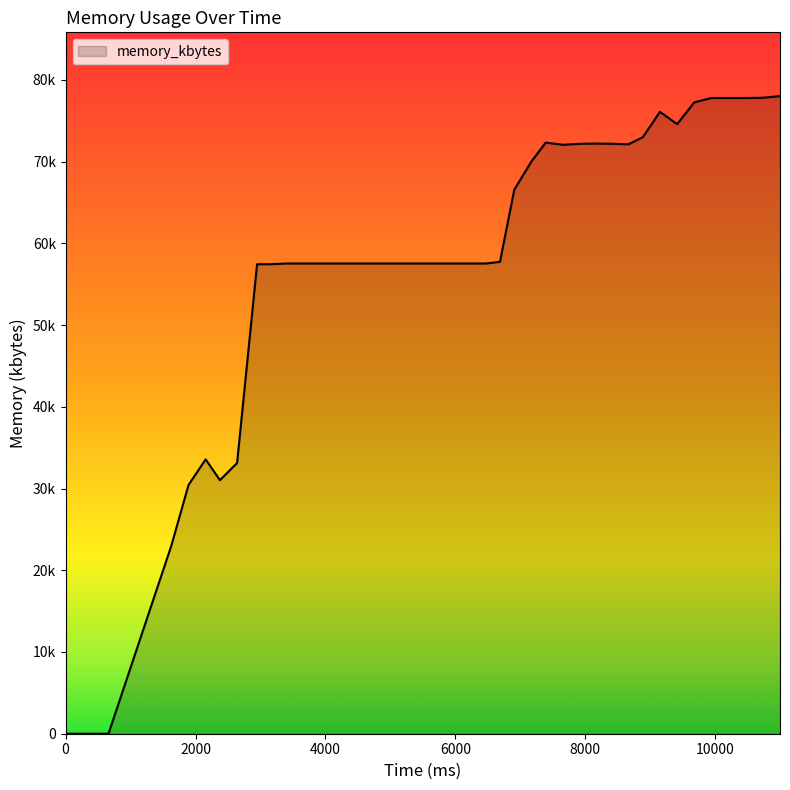

Rank the categories by value from highest to lowest.

11000, 10736, 9944, 10208, 10472, 9680, 9152, 9416, 8888, 7392, 8140, 8404, 7920, 8668, 7656, 7172, 6908, 6688, 3388, 3696, 3960, 4180, 4400, 4752, 5016, 5236, 5500, 5764, 5940, 6292, 6468, 2948, 3168, 2156, 2640, 2376, 1892, 1628, 0, 660